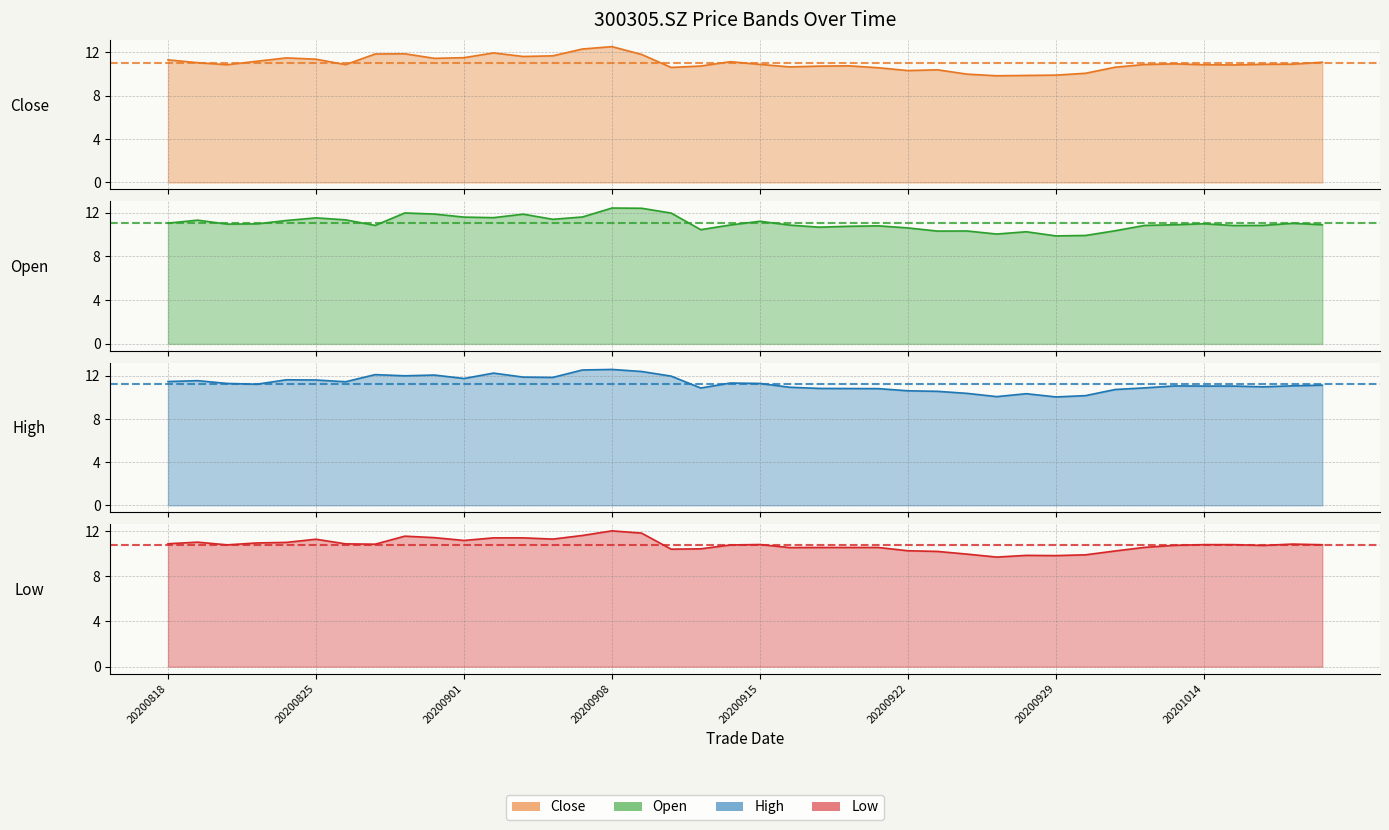

Reading left to right, transcribe all the data shown in this chart.

close: 20200818=11.3	20200819=11.1	20200820=10.9	20200821=11.2	20200824=11.5	20200825=11.4	20200826=10.9	20200827=11.9	20200828=11.9	20200831=11.5	20200901=11.5	20200902=12.0	20200903=11.6	20200904=11.7	20200907=12.3	20200908=12.5	20200909=11.8	20200910=10.6	20200911=10.8	20200914=11.2	20200915=10.9	20200916=10.7	20200917=10.7	20200918=10.8	20200921=10.6	20200922=10.3	20200923=10.4	20200924=10.0	20200925=9.8	20200928=9.9	20200929=9.9	20200930=10.1	20201009=10.6	20201012=10.9	20201013=10.9	20201014=10.9	20201015=10.8	20201016=10.9	20201019=10.9	20201020=11.1
open: 20200818=11.1	20200819=11.3	20200820=11.0	20200821=11.0	20200824=11.3	20200825=11.5	20200826=11.3	20200827=10.8	20200828=12.0	20200831=11.9	20200901=11.6	20200902=11.6	20200903=11.9	20200904=11.4	20200907=11.6	20200908=12.4	20200909=12.4	20200910=12.0	20200911=10.4	20200914=10.9	20200915=11.2	20200916=10.9	20200917=10.7	20200918=10.8	20200921=10.8	20200922=10.6	20200923=10.3	20200924=10.3	20200925=10.1	20200928=10.3	20200929=9.9	20200930=9.9	20201009=10.3	20201012=10.8	20201013=10.9	20201014=11.0	20201015=10.8	20201016=10.8	20201019=11.0	20201020=10.9
high: 20200818=11.5	20200819=11.6	20200820=11.3	20200821=11.2	20200824=11.6	20200825=11.6	20200826=11.5	20200827=12.1	20200828=12.0	20200831=12.1	20200901=11.8	20200902=12.3	20200903=11.9	20200904=11.9	20200907=12.6	20200908=12.6	20200909=12.4	20200910=12.0	20200911=10.9	20200914=11.3	20200915=11.3	20200916=10.9	20200917=10.8	20200918=10.8	20200921=10.8	20200922=10.6	20200923=10.6	20200924=10.4	20200925=10.1	20200928=10.3	20200929=10.1	20200930=10.2	20201009=10.7	20201012=10.9	20201013=11.1	20201014=11.1	20201015=11.1	20201016=11.0	20201019=11.1	20201020=11.1
low: 20200818=10.9	20200819=11.0	20200820=10.8	20200821=10.9	20200824=11.0	20200825=11.3	20200826=10.9	20200827=10.8	20200828=11.6	20200831=11.4	20200901=11.2	20200902=11.4	20200903=11.4	20200904=11.3	20200907=11.6	20200908=12.0	20200909=11.8	20200910=10.4	20200911=10.4	20200914=10.8	20200915=10.8	20200916=10.5	20200917=10.6	20200918=10.6	20200921=10.6	20200922=10.3	20200923=10.2	20200924=10.0	20200925=9.7	20200928=9.8	20200929=9.8	20200930=9.9	20201009=10.2	20201012=10.6	20201013=10.7	20201014=10.8	20201015=10.8	20201016=10.7	20201019=10.8	20201020=10.8